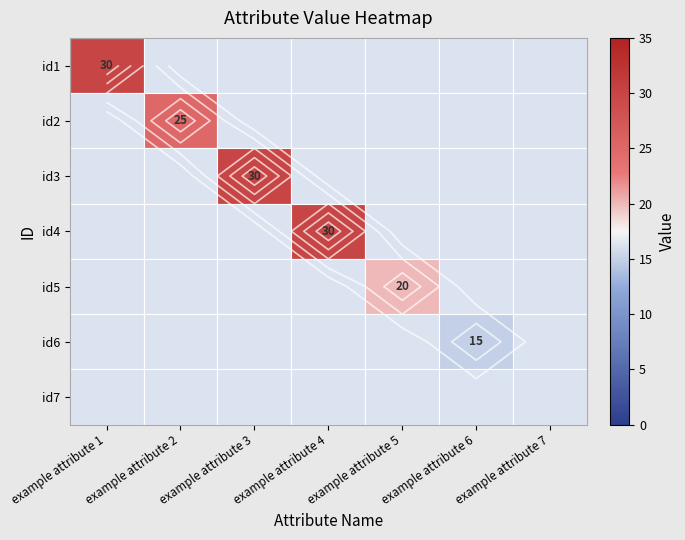

Rank the series at example attribute 1 from lowest to highest value.

id2, id3, id4, id5, id6, id7, id1